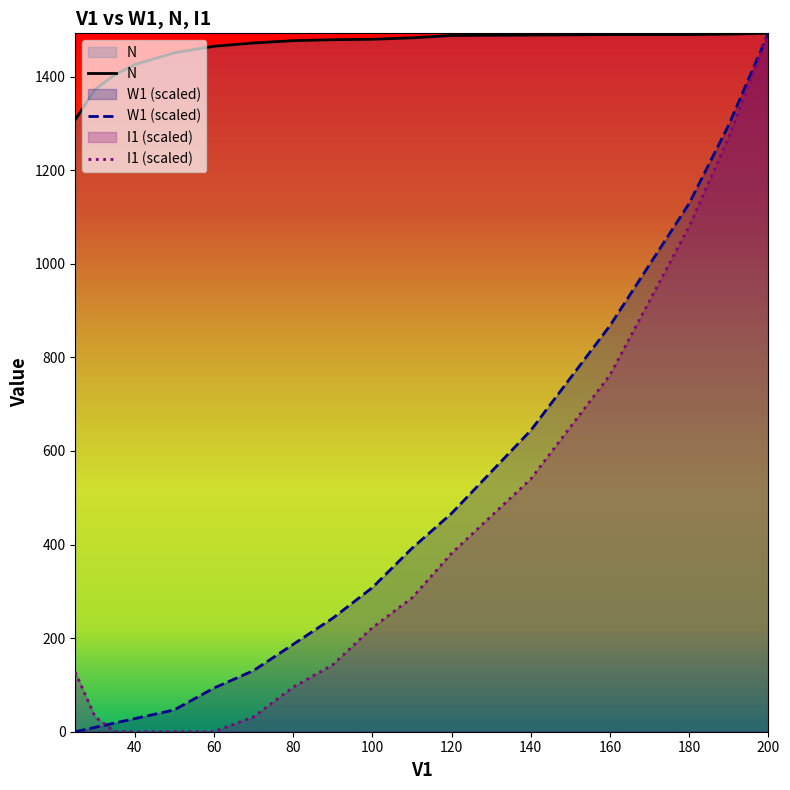

What is the total value across all series at 25?

1435.1